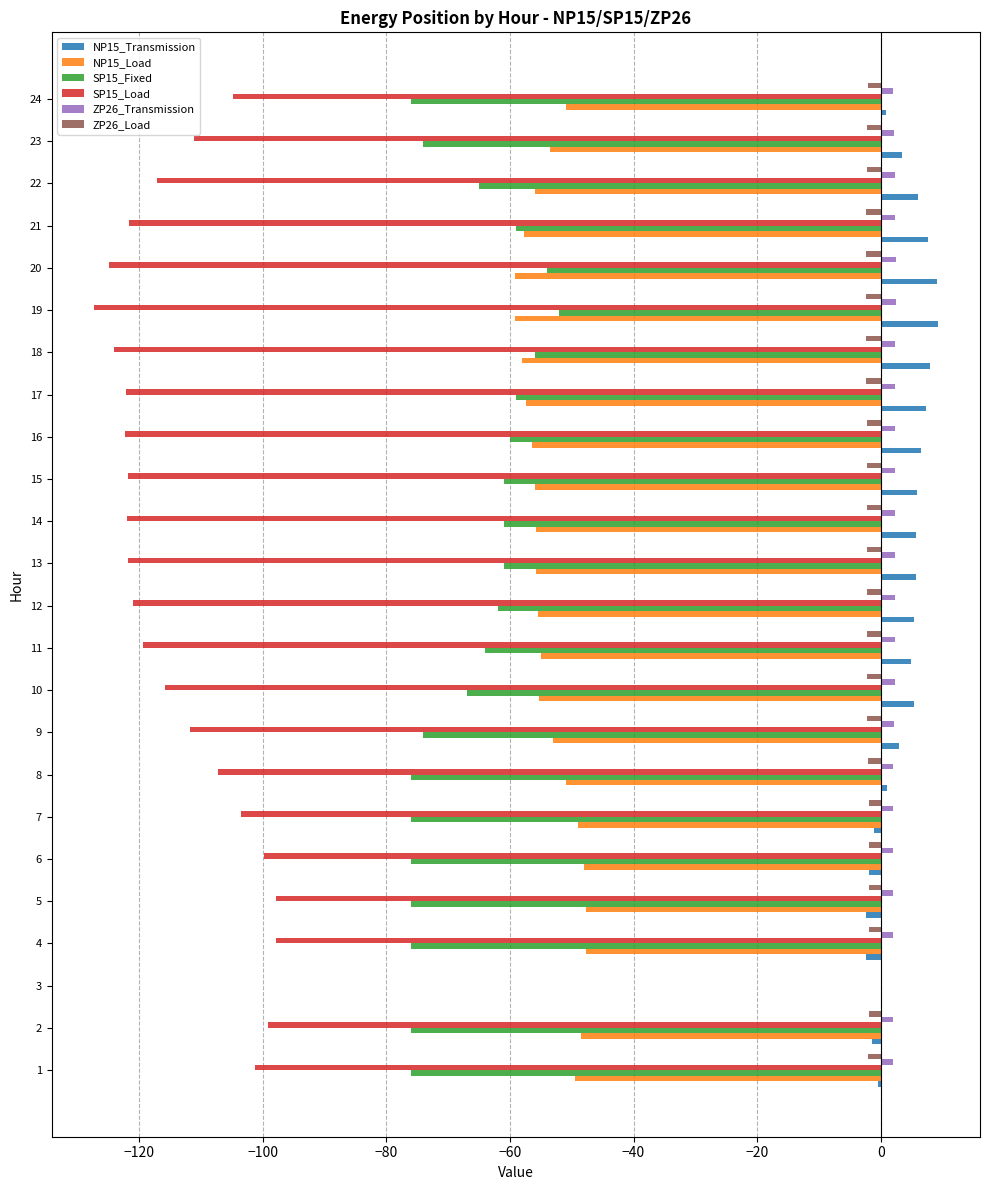

Count the number of categories in the chart.

24